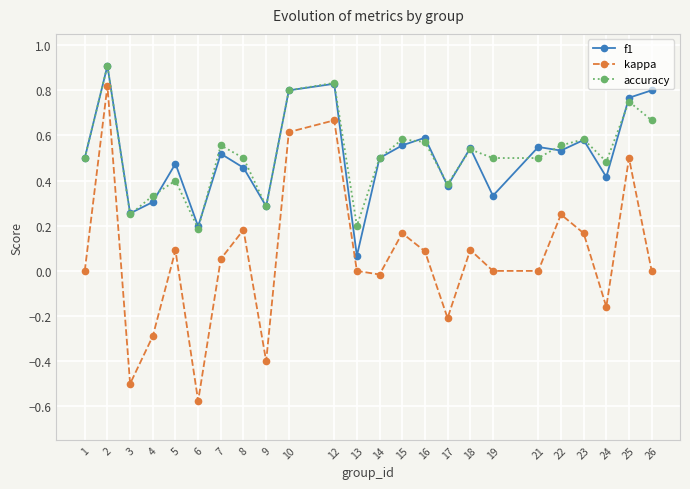

Is the value of f1 at 15 greater than the value of kappa at 25?

Yes